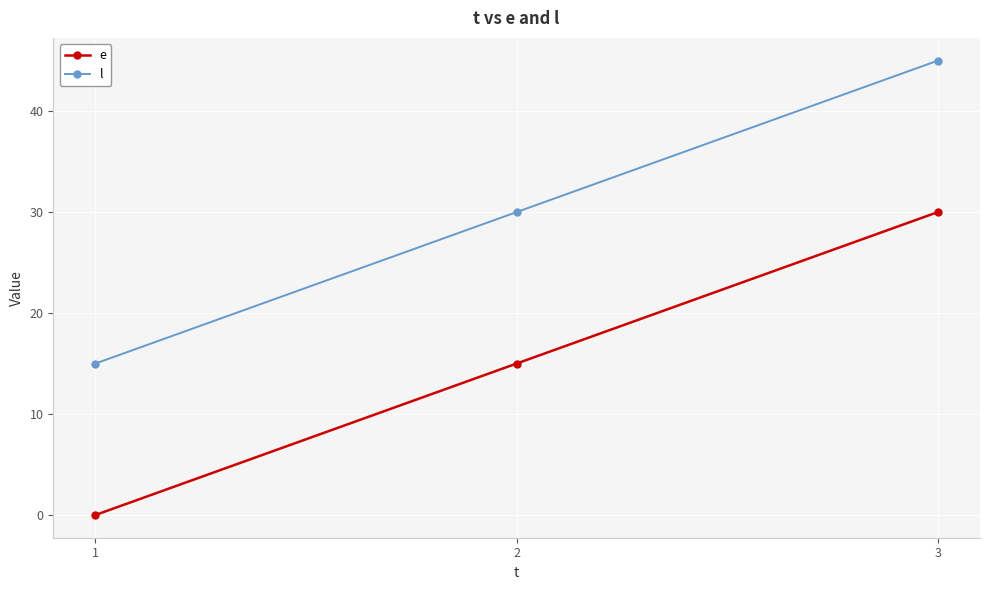

What is the maximum value for e?

30